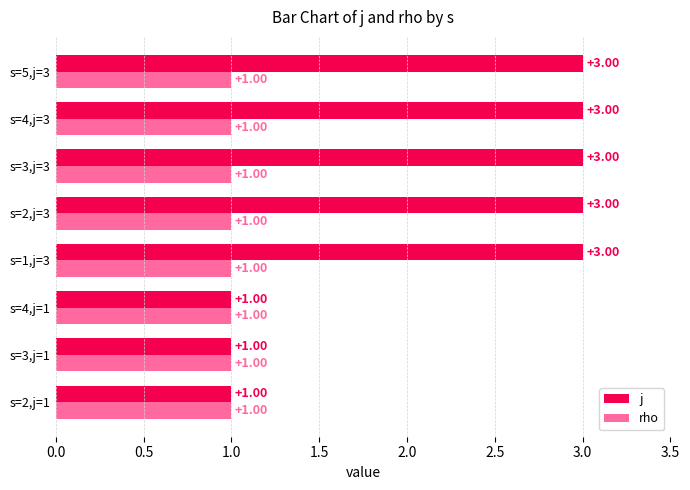

What is the greatest value displayed?

3